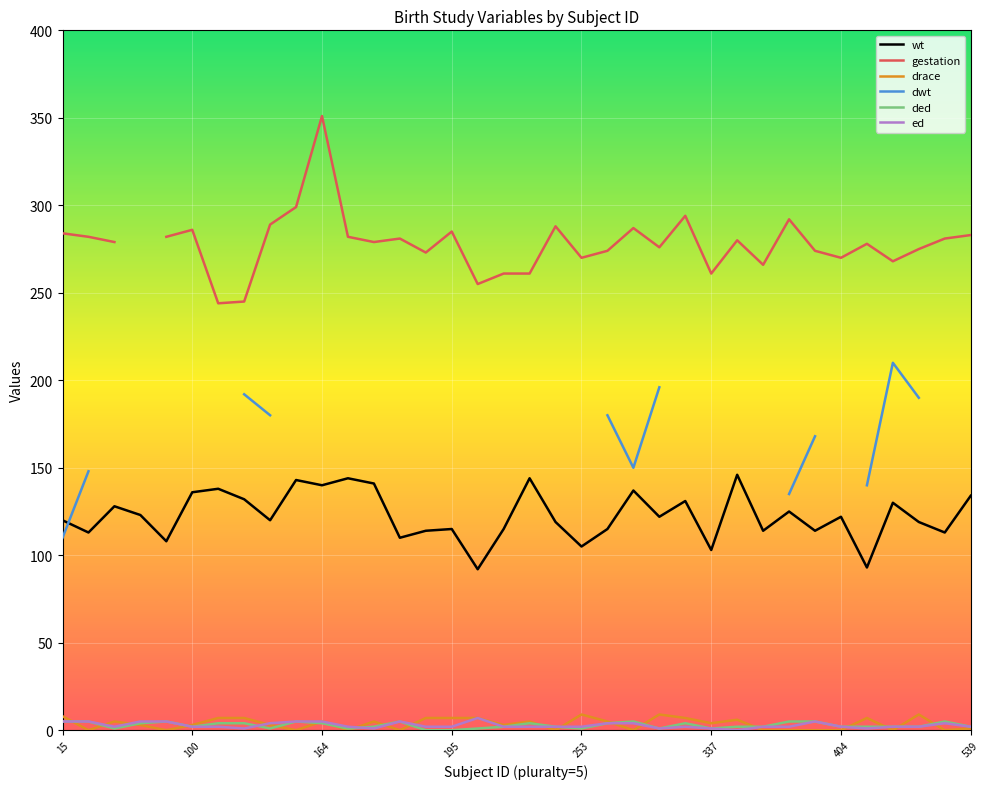

True or false: gestation and ed intersect in this chart.

False